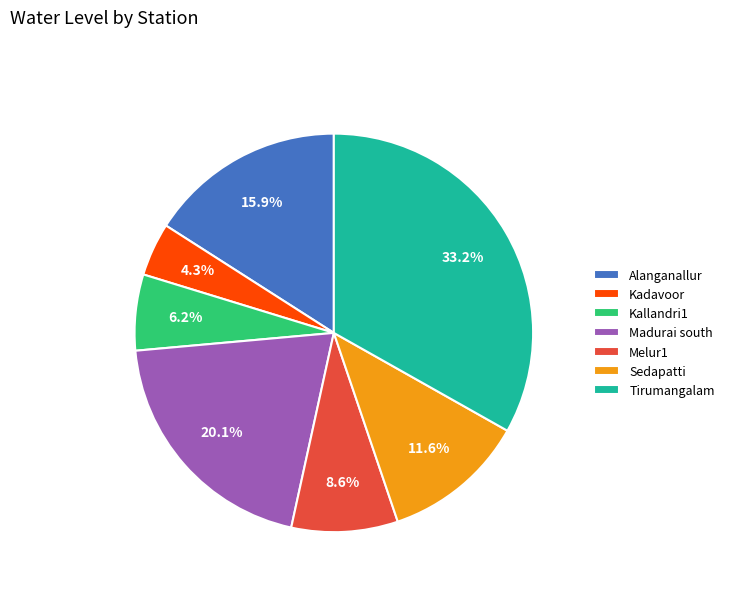

Which slice is the largest?

Tirumangalam